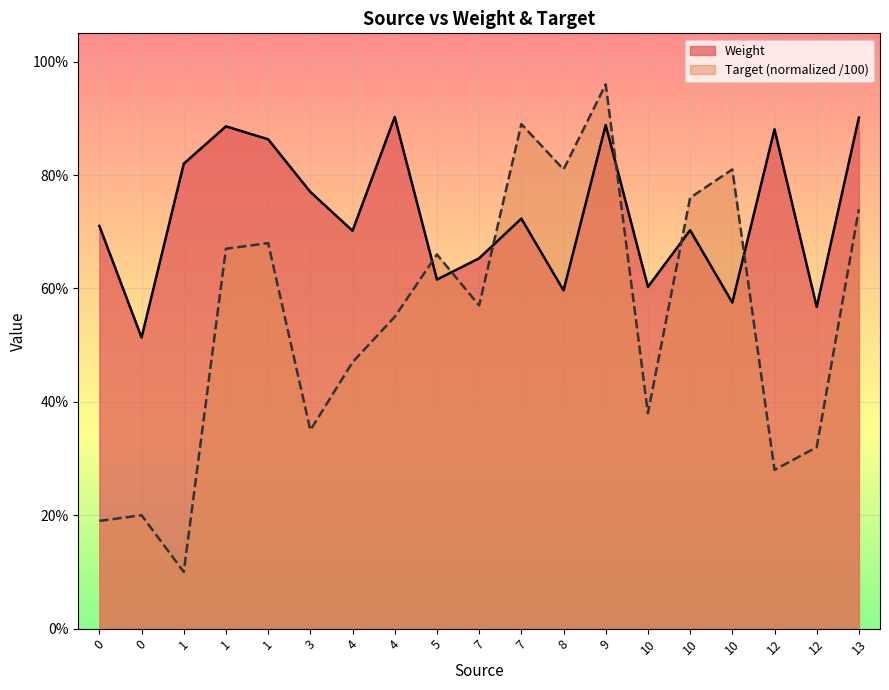

What is the average value of the Weight series?

0.7